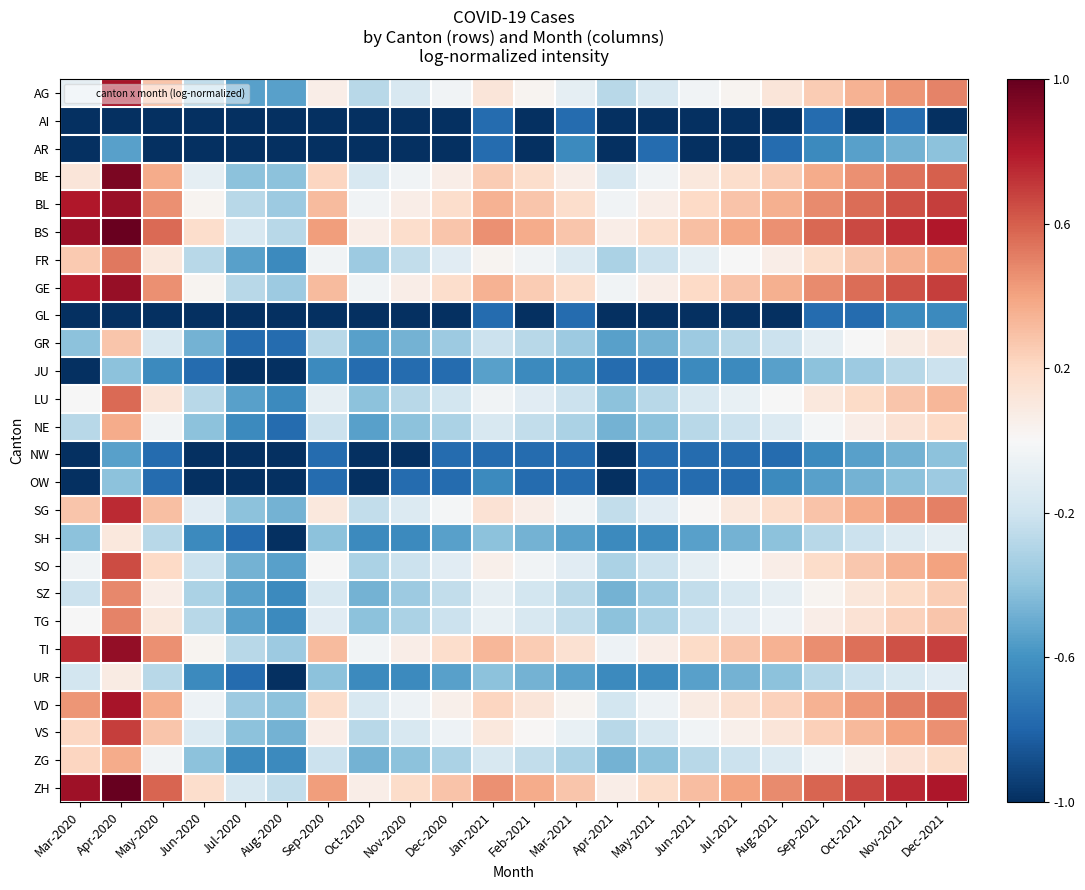

Reading right to left, what are all the values shown in this chart?

AG: Dec-2021=0.5	Nov-2021=0.4	Oct-2021=0.3	Sep-2021=0.3	Aug-2021=0.1	Jul-2021=0.0	Jun-2021=-0.0	May-2021=-0.2	Apr-2021=-0.3	Mar-2021=-0.1	Feb-2021=0.0	Jan-2021=0.1	Dec-2020=-0.0	Nov-2020=-0.2	Oct-2020=-0.3	Sep-2020=0.1	Aug-2020=-0.5	Jul-2020=-0.5	Jun-2020=-0.2	May-2020=0.3	Apr-2020=0.8	Mar-2020=-0.1
AI: Dec-2021=-1.0	Nov-2021=-0.8	Oct-2021=-1.0	Sep-2021=-0.8	Aug-2021=-1.0	Jul-2021=-1.0	Jun-2021=-1.0	May-2021=-1.0	Apr-2021=-1.0	Mar-2021=-0.8	Feb-2021=-1.0	Jan-2021=-0.8	Dec-2020=-1.0	Nov-2020=-1.0	Oct-2020=-1.0	Sep-2020=-1.0	Aug-2020=-1.0	Jul-2020=-1.0	Jun-2020=-1.0	May-2020=-1.0	Apr-2020=-1.0	Mar-2020=-1.0
AR: Dec-2021=-0.4	Nov-2021=-0.5	Oct-2021=-0.5	Sep-2021=-0.6	Aug-2021=-0.8	Jul-2021=-1.0	Jun-2021=-1.0	May-2021=-0.8	Apr-2021=-1.0	Mar-2021=-0.6	Feb-2021=-1.0	Jan-2021=-0.8	Dec-2020=-1.0	Nov-2020=-1.0	Oct-2020=-1.0	Sep-2020=-1.0	Aug-2020=-1.0	Jul-2020=-1.0	Jun-2020=-1.0	May-2020=-1.0	Apr-2020=-0.5	Mar-2020=-1.0
BE: Dec-2021=0.6	Nov-2021=0.5	Oct-2021=0.5	Sep-2021=0.4	Aug-2021=0.3	Jul-2021=0.2	Jun-2021=0.1	May-2021=-0.0	Apr-2021=-0.2	Mar-2021=0.1	Feb-2021=0.2	Jan-2021=0.3	Dec-2020=0.1	Nov-2020=-0.0	Oct-2020=-0.2	Sep-2020=0.2	Aug-2020=-0.4	Jul-2020=-0.4	Jun-2020=-0.1	May-2020=0.4	Apr-2020=0.9	Mar-2020=0.1
BL: Dec-2021=0.7	Nov-2021=0.6	Oct-2021=0.6	Sep-2021=0.5	Aug-2021=0.4	Jul-2021=0.3	Jun-2021=0.2	May-2021=0.1	Apr-2021=-0.0	Mar-2021=0.2	Feb-2021=0.3	Jan-2021=0.3	Dec-2020=0.2	Nov-2020=0.1	Oct-2020=-0.0	Sep-2020=0.3	Aug-2020=-0.4	Jul-2020=-0.3	Jun-2020=0.0	May-2020=0.5	Apr-2020=0.9	Mar-2020=0.8
BS: Dec-2021=0.8	Nov-2021=0.7	Oct-2021=0.7	Sep-2021=0.6	Aug-2021=0.5	Jul-2021=0.4	Jun-2021=0.3	May-2021=0.2	Apr-2021=0.1	Mar-2021=0.3	Feb-2021=0.4	Jan-2021=0.5	Dec-2020=0.3	Nov-2020=0.2	Oct-2020=0.1	Sep-2020=0.4	Aug-2020=-0.3	Jul-2020=-0.2	Jun-2020=0.2	May-2020=0.6	Apr-2020=1.0	Mar-2020=0.9
FR: Dec-2021=0.4	Nov-2021=0.4	Oct-2021=0.3	Sep-2021=0.2	Aug-2021=0.1	Jul-2021=-0.0	Jun-2021=-0.1	May-2021=-0.2	Apr-2021=-0.3	Mar-2021=-0.1	Feb-2021=-0.0	Jan-2021=0.0	Dec-2020=-0.1	Nov-2020=-0.2	Oct-2020=-0.4	Sep-2020=-0.0	Aug-2020=-0.6	Jul-2020=-0.5	Jun-2020=-0.3	May-2020=0.1	Apr-2020=0.5	Mar-2020=0.3
GE: Dec-2021=0.7	Nov-2021=0.6	Oct-2021=0.6	Sep-2021=0.5	Aug-2021=0.4	Jul-2021=0.3	Jun-2021=0.2	May-2021=0.1	Apr-2021=-0.0	Mar-2021=0.2	Feb-2021=0.3	Jan-2021=0.3	Dec-2020=0.2	Nov-2020=0.1	Oct-2020=-0.0	Sep-2020=0.3	Aug-2020=-0.4	Jul-2020=-0.3	Jun-2020=0.0	May-2020=0.5	Apr-2020=0.9	Mar-2020=0.8
GL: Dec-2021=-0.6	Nov-2021=-0.6	Oct-2021=-0.8	Sep-2021=-0.8	Aug-2021=-1.0	Jul-2021=-1.0	Jun-2021=-1.0	May-2021=-1.0	Apr-2021=-1.0	Mar-2021=-0.8	Feb-2021=-1.0	Jan-2021=-0.8	Dec-2020=-1.0	Nov-2020=-1.0	Oct-2020=-1.0	Sep-2020=-1.0	Aug-2020=-1.0	Jul-2020=-1.0	Jun-2020=-1.0	May-2020=-1.0	Apr-2020=-1.0	Mar-2020=-1.0
GR: Dec-2021=0.1	Nov-2021=0.1	Oct-2021=-0.0	Sep-2021=-0.1	Aug-2021=-0.2	Jul-2021=-0.3	Jun-2021=-0.4	May-2021=-0.5	Apr-2021=-0.5	Mar-2021=-0.4	Feb-2021=-0.3	Jan-2021=-0.2	Dec-2020=-0.4	Nov-2020=-0.5	Oct-2020=-0.5	Sep-2020=-0.3	Aug-2020=-0.8	Jul-2020=-0.8	Jun-2020=-0.5	May-2020=-0.2	Apr-2020=0.3	Mar-2020=-0.4
JU: Dec-2021=-0.2	Nov-2021=-0.3	Oct-2021=-0.4	Sep-2021=-0.4	Aug-2021=-0.5	Jul-2021=-0.6	Jun-2021=-0.6	May-2021=-0.8	Apr-2021=-0.8	Mar-2021=-0.6	Feb-2021=-0.6	Jan-2021=-0.5	Dec-2020=-0.8	Nov-2020=-0.8	Oct-2020=-0.8	Sep-2020=-0.6	Aug-2020=-1.0	Jul-2020=-1.0	Jun-2020=-0.8	May-2020=-0.6	Apr-2020=-0.4	Mar-2020=-1.0
LU: Dec-2021=0.3	Nov-2021=0.3	Oct-2021=0.2	Sep-2021=0.1	Aug-2021=-0.0	Jul-2021=-0.1	Jun-2021=-0.2	May-2021=-0.3	Apr-2021=-0.4	Mar-2021=-0.2	Feb-2021=-0.1	Jan-2021=-0.0	Dec-2020=-0.2	Nov-2020=-0.3	Oct-2020=-0.4	Sep-2020=-0.1	Aug-2020=-0.6	Jul-2020=-0.5	Jun-2020=-0.3	May-2020=0.1	Apr-2020=0.6	Mar-2020=-0.0
NE: Dec-2021=0.2	Nov-2021=0.1	Oct-2021=0.1	Sep-2021=-0.0	Aug-2021=-0.1	Jul-2021=-0.2	Jun-2021=-0.3	May-2021=-0.4	Apr-2021=-0.5	Mar-2021=-0.3	Feb-2021=-0.2	Jan-2021=-0.2	Dec-2020=-0.3	Nov-2020=-0.4	Oct-2020=-0.5	Sep-2020=-0.2	Aug-2020=-0.8	Jul-2020=-0.6	Jun-2020=-0.4	May-2020=-0.0	Apr-2020=0.4	Mar-2020=-0.3
NW: Dec-2021=-0.4	Nov-2021=-0.5	Oct-2021=-0.5	Sep-2021=-0.6	Aug-2021=-0.8	Jul-2021=-0.8	Jun-2021=-0.8	May-2021=-0.8	Apr-2021=-1.0	Mar-2021=-0.8	Feb-2021=-0.8	Jan-2021=-0.8	Dec-2020=-0.8	Nov-2020=-1.0	Oct-2020=-1.0	Sep-2020=-0.8	Aug-2020=-1.0	Jul-2020=-1.0	Jun-2020=-1.0	May-2020=-0.8	Apr-2020=-0.5	Mar-2020=-1.0
OW: Dec-2021=-0.4	Nov-2021=-0.4	Oct-2021=-0.5	Sep-2021=-0.5	Aug-2021=-0.6	Jul-2021=-0.8	Jun-2021=-0.8	May-2021=-0.8	Apr-2021=-1.0	Mar-2021=-0.8	Feb-2021=-0.8	Jan-2021=-0.6	Dec-2020=-0.8	Nov-2020=-0.8	Oct-2020=-1.0	Sep-2020=-0.8	Aug-2020=-1.0	Jul-2020=-1.0	Jun-2020=-1.0	May-2020=-0.8	Apr-2020=-0.4	Mar-2020=-1.0
SG: Dec-2021=0.5	Nov-2021=0.5	Oct-2021=0.4	Sep-2021=0.3	Aug-2021=0.2	Jul-2021=0.1	Jun-2021=0.0	May-2021=-0.1	Apr-2021=-0.2	Mar-2021=-0.0	Feb-2021=0.1	Jan-2021=0.1	Dec-2020=-0.0	Nov-2020=-0.1	Oct-2020=-0.2	Sep-2020=0.1	Aug-2020=-0.5	Jul-2020=-0.4	Jun-2020=-0.1	May-2020=0.3	Apr-2020=0.7	Mar-2020=0.3
SH: Dec-2021=-0.1	Nov-2021=-0.1	Oct-2021=-0.2	Sep-2021=-0.3	Aug-2021=-0.4	Jul-2021=-0.5	Jun-2021=-0.5	May-2021=-0.6	Apr-2021=-0.6	Mar-2021=-0.5	Feb-2021=-0.5	Jan-2021=-0.4	Dec-2020=-0.5	Nov-2020=-0.6	Oct-2020=-0.6	Sep-2020=-0.4	Aug-2020=-1.0	Jul-2020=-0.8	Jun-2020=-0.6	May-2020=-0.3	Apr-2020=0.1	Mar-2020=-0.4
SO: Dec-2021=0.4	Nov-2021=0.4	Oct-2021=0.3	Sep-2021=0.2	Aug-2021=0.1	Jul-2021=-0.0	Jun-2021=-0.1	May-2021=-0.2	Apr-2021=-0.3	Mar-2021=-0.1	Feb-2021=-0.0	Jan-2021=0.1	Dec-2020=-0.1	Nov-2020=-0.2	Oct-2020=-0.3	Sep-2020=-0.0	Aug-2020=-0.5	Jul-2020=-0.5	Jun-2020=-0.2	May-2020=0.2	Apr-2020=0.7	Mar-2020=-0.0
SZ: Dec-2021=0.2	Nov-2021=0.2	Oct-2021=0.1	Sep-2021=0.0	Aug-2021=-0.1	Jul-2021=-0.2	Jun-2021=-0.2	May-2021=-0.4	Apr-2021=-0.5	Mar-2021=-0.3	Feb-2021=-0.2	Jan-2021=-0.1	Dec-2020=-0.2	Nov-2020=-0.4	Oct-2020=-0.5	Sep-2020=-0.2	Aug-2020=-0.6	Jul-2020=-0.5	Jun-2020=-0.3	May-2020=0.1	Apr-2020=0.5	Mar-2020=-0.2
TG: Dec-2021=0.3	Nov-2021=0.2	Oct-2021=0.1	Sep-2021=0.1	Aug-2021=-0.1	Jul-2021=-0.1	Jun-2021=-0.2	May-2021=-0.3	Apr-2021=-0.4	Mar-2021=-0.2	Feb-2021=-0.2	Jan-2021=-0.1	Dec-2020=-0.2	Nov-2020=-0.3	Oct-2020=-0.4	Sep-2020=-0.1	Aug-2020=-0.6	Jul-2020=-0.5	Jun-2020=-0.3	May-2020=0.1	Apr-2020=0.5	Mar-2020=-0.0
TI: Dec-2021=0.7	Nov-2021=0.6	Oct-2021=0.5	Sep-2021=0.5	Aug-2021=0.4	Jul-2021=0.3	Jun-2021=0.2	May-2021=0.1	Apr-2021=-0.1	Mar-2021=0.2	Feb-2021=0.3	Jan-2021=0.3	Dec-2020=0.2	Nov-2020=0.1	Oct-2020=-0.0	Sep-2020=0.3	Aug-2020=-0.4	Jul-2020=-0.3	Jun-2020=0.0	May-2020=0.5	Apr-2020=0.9	Mar-2020=0.7
UR: Dec-2021=-0.1	Nov-2021=-0.2	Oct-2021=-0.2	Sep-2021=-0.3	Aug-2021=-0.4	Jul-2021=-0.5	Jun-2021=-0.5	May-2021=-0.6	Apr-2021=-0.6	Mar-2021=-0.5	Feb-2021=-0.5	Jan-2021=-0.4	Dec-2020=-0.5	Nov-2020=-0.6	Oct-2020=-0.6	Sep-2020=-0.4	Aug-2020=-1.0	Jul-2020=-0.8	Jun-2020=-0.6	May-2020=-0.3	Apr-2020=0.1	Mar-2020=-0.2
VD: Dec-2021=0.6	Nov-2021=0.5	Oct-2021=0.4	Sep-2021=0.3	Aug-2021=0.2	Jul-2021=0.2	Jun-2021=0.1	May-2021=-0.1	Apr-2021=-0.2	Mar-2021=0.0	Feb-2021=0.1	Jan-2021=0.2	Dec-2020=0.1	Nov-2020=-0.1	Oct-2020=-0.2	Sep-2020=0.2	Aug-2020=-0.4	Jul-2020=-0.4	Jun-2020=-0.1	May-2020=0.4	Apr-2020=0.8	Mar-2020=0.4
VS: Dec-2021=0.5	Nov-2021=0.4	Oct-2021=0.3	Sep-2021=0.2	Aug-2021=0.1	Jul-2021=0.1	Jun-2021=-0.0	May-2021=-0.2	Apr-2021=-0.3	Mar-2021=-0.1	Feb-2021=0.0	Jan-2021=0.1	Dec-2020=-0.1	Nov-2020=-0.2	Oct-2020=-0.3	Sep-2020=0.1	Aug-2020=-0.5	Jul-2020=-0.4	Jun-2020=-0.1	May-2020=0.3	Apr-2020=0.7	Mar-2020=0.2
ZG: Dec-2021=0.2	Nov-2021=0.1	Oct-2021=0.1	Sep-2021=-0.0	Aug-2021=-0.1	Jul-2021=-0.2	Jun-2021=-0.3	May-2021=-0.4	Apr-2021=-0.5	Mar-2021=-0.3	Feb-2021=-0.2	Jan-2021=-0.2	Dec-2020=-0.3	Nov-2020=-0.4	Oct-2020=-0.5	Sep-2020=-0.2	Aug-2020=-0.6	Jul-2020=-0.6	Jun-2020=-0.4	May-2020=-0.0	Apr-2020=0.4	Mar-2020=0.2
ZH: Dec-2021=0.8	Nov-2021=0.8	Oct-2021=0.7	Sep-2021=0.6	Aug-2021=0.5	Jul-2021=0.4	Jun-2021=0.3	May-2021=0.2	Apr-2021=0.1	Mar-2021=0.3	Feb-2021=0.4	Jan-2021=0.5	Dec-2020=0.3	Nov-2020=0.2	Oct-2020=0.1	Sep-2020=0.4	Aug-2020=-0.2	Jul-2020=-0.2	Jun-2020=0.2	May-2020=0.6	Apr-2020=1.0	Mar-2020=0.8